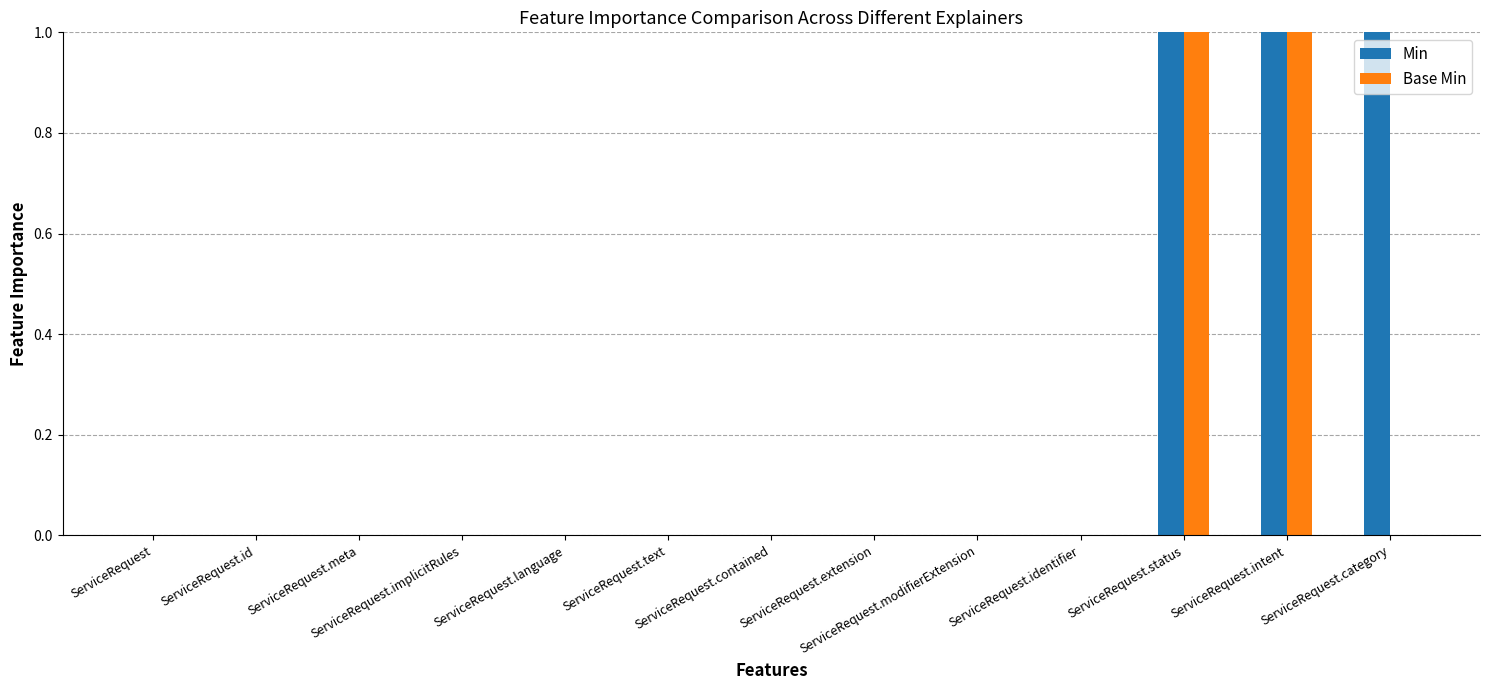

What are all the series names shown in the legend?

Min, Base Min